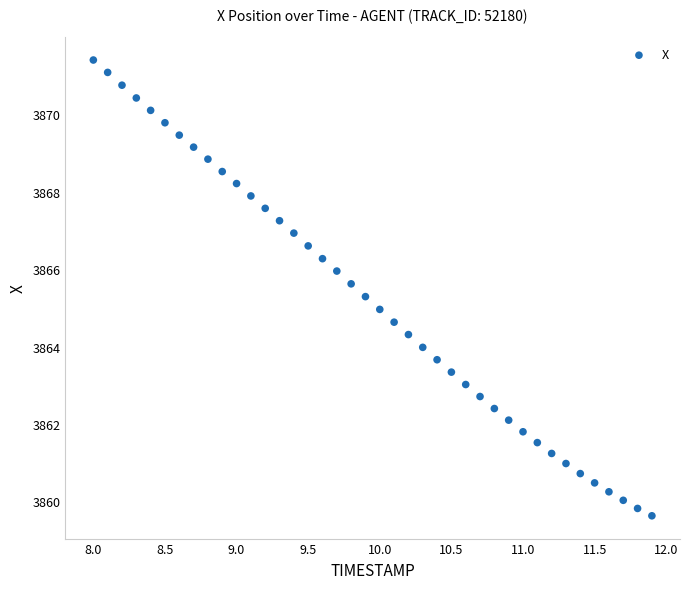

What is the range of X values (max minus min)?

3.9